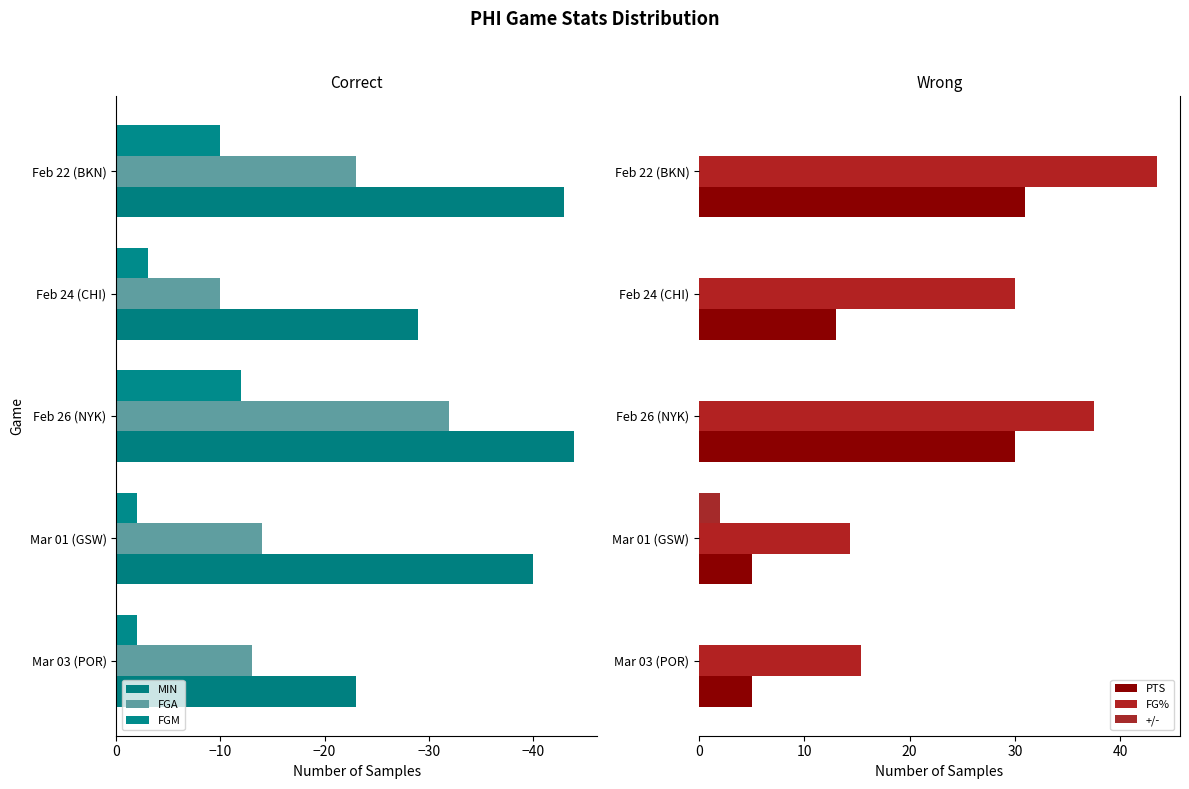

What is the difference between the second highest and second lowest values in the FGM series?

8